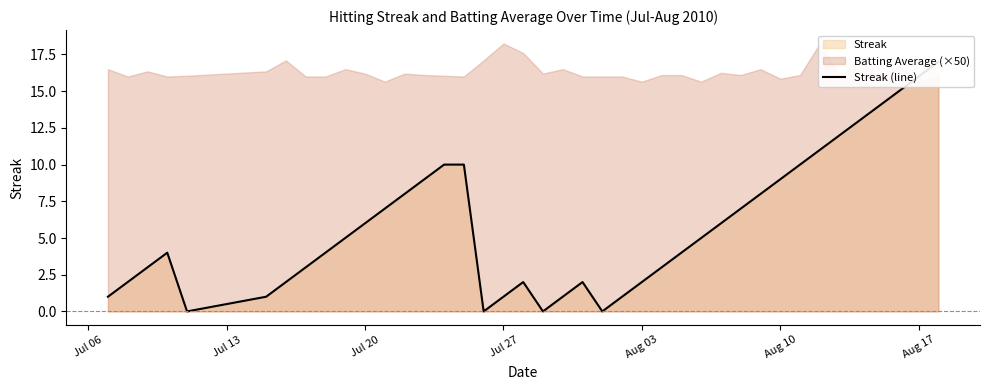

What is the difference between the maximum and second lowest values?

17